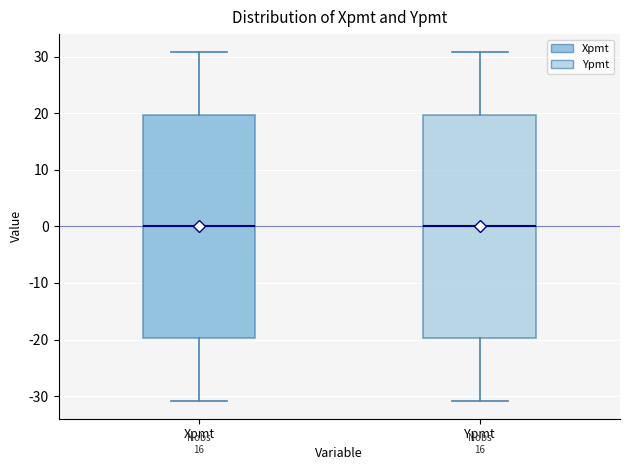

Where does the upper whisker of the box for Xpmt end on the y-axis? The values are not printed on the chart, so give them approximately, as read against the axis.

31